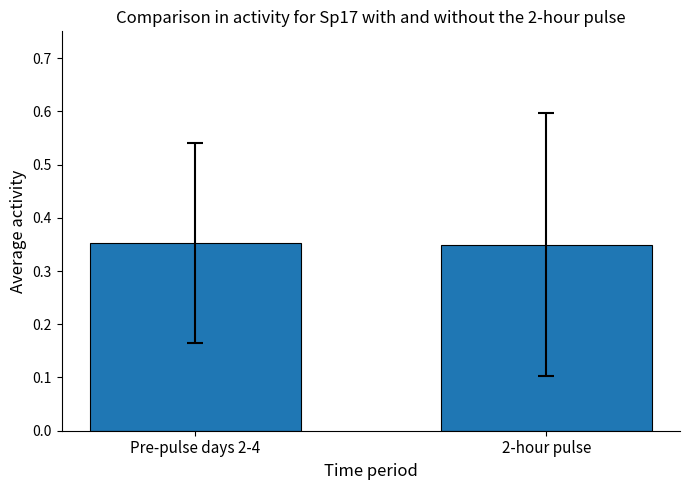

What position from the left is 2-hour pulse?

2